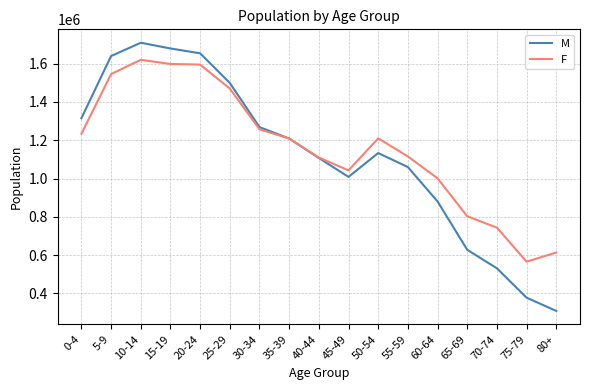

How many values in the F series are below 1208727?

8